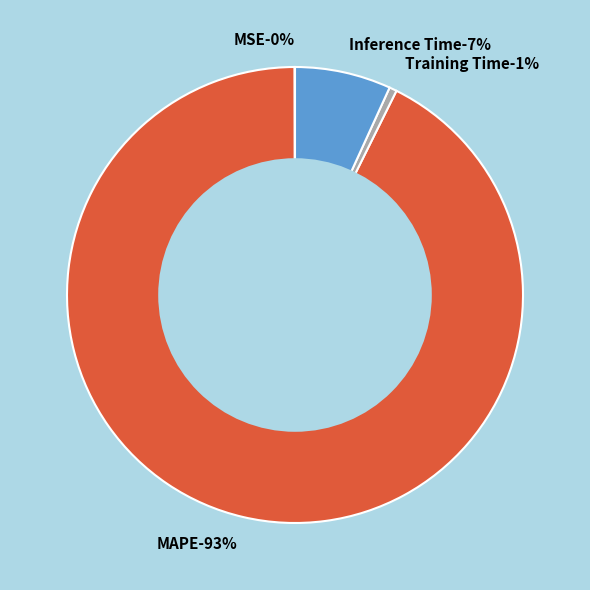

Count the number of slices in the pie.

5